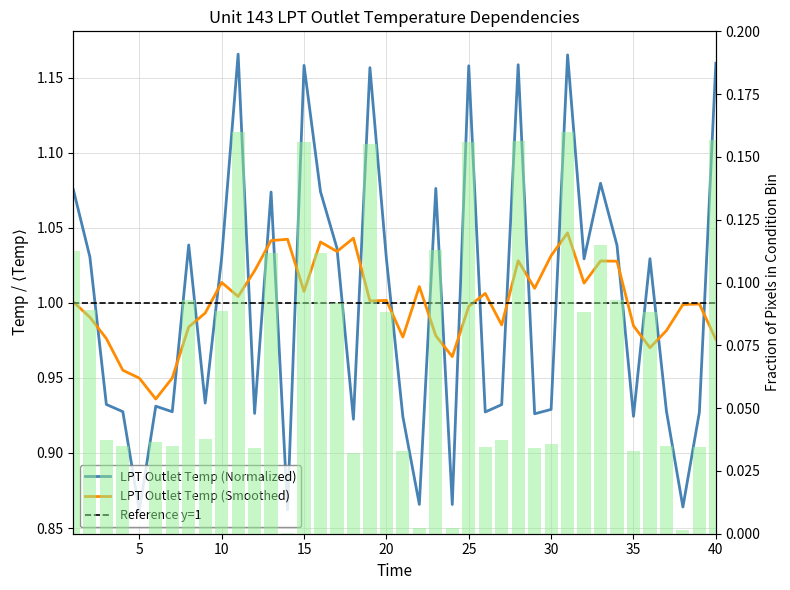

Does the chart contain stacked bars?

No